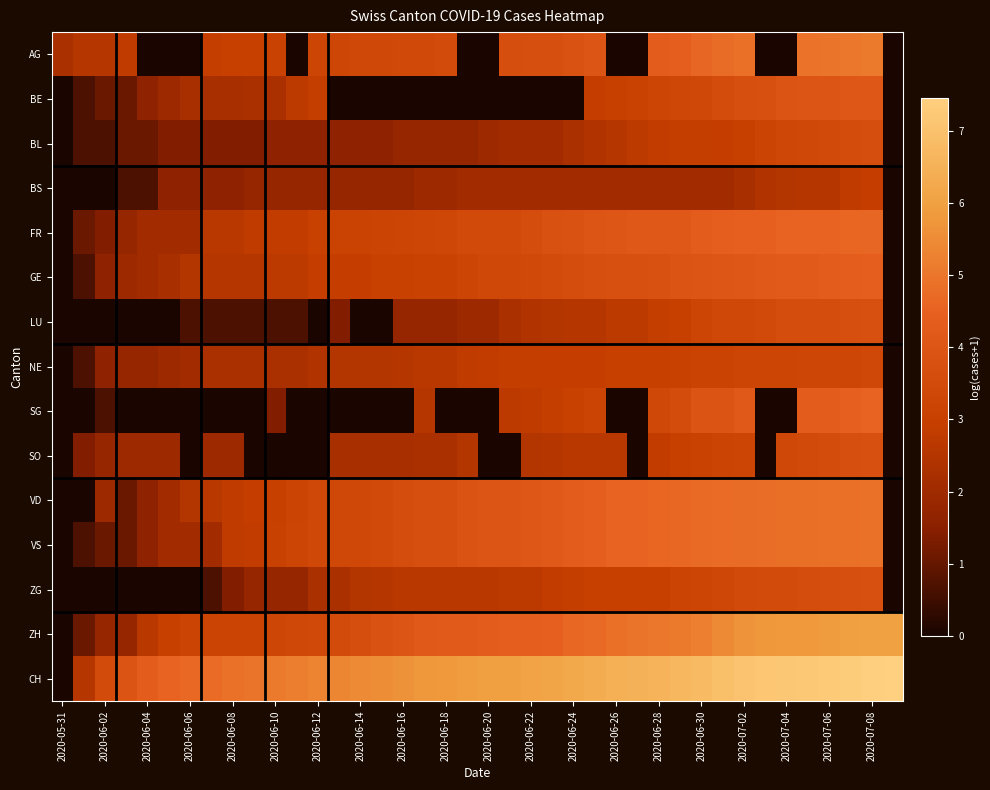

Reading left to right, transcribe all the data shown in this chart.

AG: 2.3	2.6	2.6	2.8	0.0	0.0	0.0	2.9	3.0	3.0	3.1	0.0	3.3	3.3	3.4	3.4	3.4	3.4	3.6	0.0	0.0	3.7	3.7	3.7	3.9	4.0	0.0	0.0	4.3	4.4	4.6	4.8	4.9	0.0	0.0	4.9	5.0	5.0	5.1	0.0
BE: 0.0	0.7	1.1	1.1	1.6	1.9	2.2	2.2	2.2	2.3	2.3	2.7	2.9	0.0	0.0	0.0	0.0	0.0	0.0	0.0	0.0	0.0	0.0	0.0	0.0	2.9	3.0	3.1	3.3	3.3	3.4	3.6	3.7	3.8	3.9	4.0	4.0	4.1	4.1	0.0
BL: 0.0	0.7	0.7	1.1	1.1	1.4	1.4	1.4	1.4	1.4	1.6	1.6	1.6	1.6	1.6	1.6	1.8	1.8	1.8	1.8	1.9	2.1	2.1	2.1	2.3	2.4	2.6	2.7	2.8	2.9	2.9	2.9	3.0	3.2	3.3	3.4	3.5	3.6	3.7	0.0
BS: 0.0	0.0	0.0	0.7	0.7	1.6	1.6	1.6	1.6	1.8	1.8	1.8	1.8	1.8	1.8	1.8	1.8	1.9	1.9	2.1	2.1	2.1	2.1	2.1	2.1	2.1	2.1	2.1	2.1	2.1	2.1	2.1	2.2	2.4	2.5	2.6	2.6	2.8	2.9	0.0
FR: 0.0	1.1	1.4	1.8	2.1	2.1	2.1	2.6	2.6	2.8	2.8	2.8	3.0	3.1	3.1	3.2	3.2	3.3	3.3	3.5	3.5	3.5	3.6	3.8	3.9	4.0	4.0	4.1	4.1	4.1	4.3	4.4	4.4	4.5	4.5	4.6	4.6	4.6	4.6	0.0
GE: 0.0	0.7	1.6	1.9	2.1	2.2	2.5	2.6	2.6	2.6	2.7	2.7	2.9	2.9	2.9	3.0	3.0	3.1	3.1	3.3	3.4	3.4	3.4	3.6	3.6	3.7	3.8	3.8	3.8	3.9	4.0	4.0	4.1	4.1	4.2	4.2	4.3	4.4	4.4	0.0
LU: 0.0	0.0	0.0	0.0	0.0	0.0	0.7	0.7	0.7	0.7	0.7	0.7	0.0	1.4	0.0	0.0	1.8	1.8	1.8	1.9	1.9	2.3	2.4	2.5	2.6	2.6	2.7	2.7	2.9	3.0	3.3	3.4	3.4	3.5	3.6	3.6	3.6	3.7	3.8	0.0
NE: 0.0	0.7	1.6	1.8	1.8	1.9	2.1	2.3	2.3	2.3	2.3	2.3	2.4	2.5	2.5	2.5	2.6	2.6	2.6	2.8	2.8	2.9	2.9	2.9	2.9	2.9	3.0	3.0	3.0	3.0	3.1	3.1	3.2	3.3	3.3	3.3	3.3	3.3	3.4	0.0
SG: 0.0	0.0	0.7	0.0	0.0	0.0	0.0	0.0	0.0	0.0	1.4	0.0	0.0	0.0	0.0	0.0	0.0	2.6	0.0	0.0	0.0	2.7	2.8	2.9	3.0	3.2	0.0	0.0	3.4	3.6	4.0	4.0	4.1	0.0	0.0	4.3	4.3	4.5	4.5	0.0
SO: 0.0	1.4	1.8	1.9	1.9	1.9	0.0	1.9	1.9	0.0	0.0	0.0	0.0	2.2	2.2	2.2	2.2	2.3	2.3	2.5	0.0	0.0	2.5	2.6	2.6	2.6	2.6	0.0	2.8	3.0	3.1	3.2	3.2	0.0	3.4	3.5	3.6	3.7	3.7	0.0
VD: 0.0	0.0	1.9	1.1	1.6	2.1	2.5	2.6	2.8	2.9	3.0	3.2	3.4	3.4	3.4	3.5	3.6	3.7	3.7	3.9	4.0	4.0	4.1	4.2	4.3	4.4	4.5	4.6	4.6	4.7	4.7	4.7	4.8	4.8	4.8	4.8	4.8	4.9	4.9	0.0
VS: 0.0	0.7	1.1	1.1	1.6	2.1	2.1	2.1	2.8	2.8	3.0	3.2	3.4	3.4	3.4	3.5	3.6	3.7	3.7	3.9	4.0	4.0	4.1	4.2	4.3	4.4	4.5	4.6	4.6	4.7	4.7	4.7	4.8	4.8	4.8	4.8	4.8	4.9	4.9	0.0
ZG: 0.0	0.0	0.0	0.0	0.0	0.0	0.0	0.7	1.4	1.8	1.8	1.8	2.3	2.3	2.5	2.6	2.6	2.6	2.6	2.6	2.6	2.7	2.7	2.8	2.9	3.0	3.0	3.0	3.0	3.2	3.3	3.3	3.5	3.5	3.5	3.6	3.7	3.7	3.7	0.0
ZH: 0.0	1.1	1.8	1.8	2.6	3.0	3.2	3.2	3.2	3.2	3.3	3.4	3.4	3.5	3.7	3.8	4.0	4.1	4.2	4.2	4.3	4.4	4.4	4.5	4.6	4.7	4.9	5.0	5.0	5.1	5.2	5.5	5.7	5.8	5.8	5.8	5.9	5.9	6.0	6.1
CH: 0.0	2.6	3.5	3.9	4.3	4.6	4.7	4.7	4.9	5.0	5.1	5.2	5.3	5.4	5.5	5.6	5.7	5.8	5.8	5.9	6.0	6.0	6.1	6.2	6.3	6.3	6.5	6.5	6.6	6.7	6.8	6.9	7.1	7.2	7.2	7.2	7.3	7.3	7.4	7.5